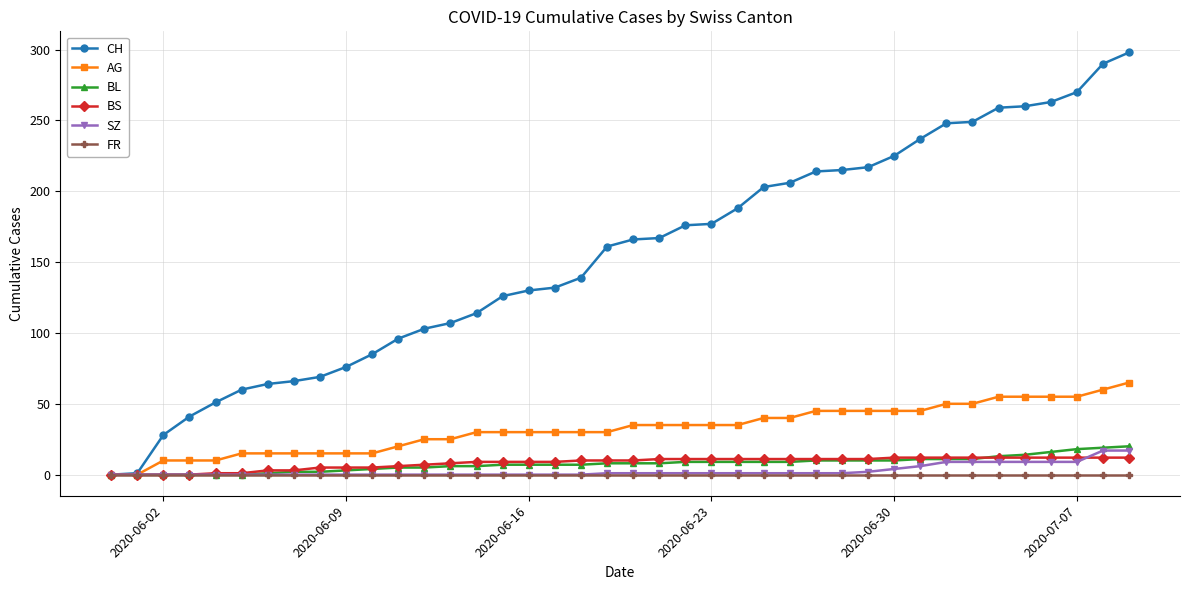

Which series has the widest spread of values?

CH